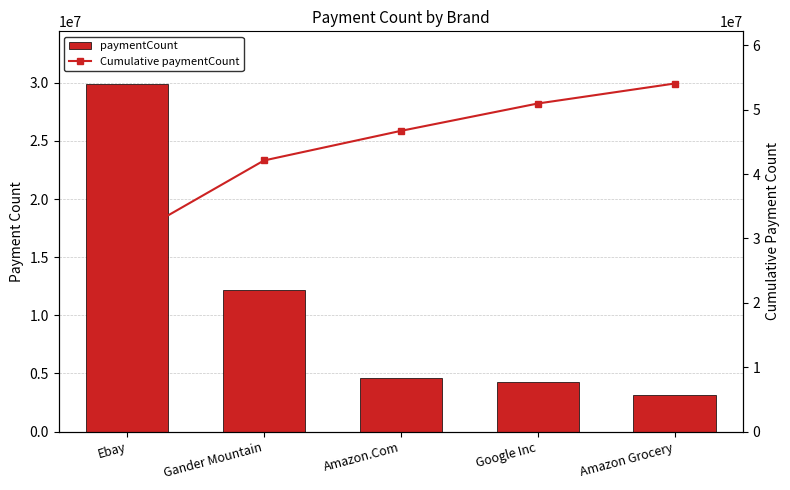

What is the value of the paymentCount bar at the 2nd from the left?

12177120